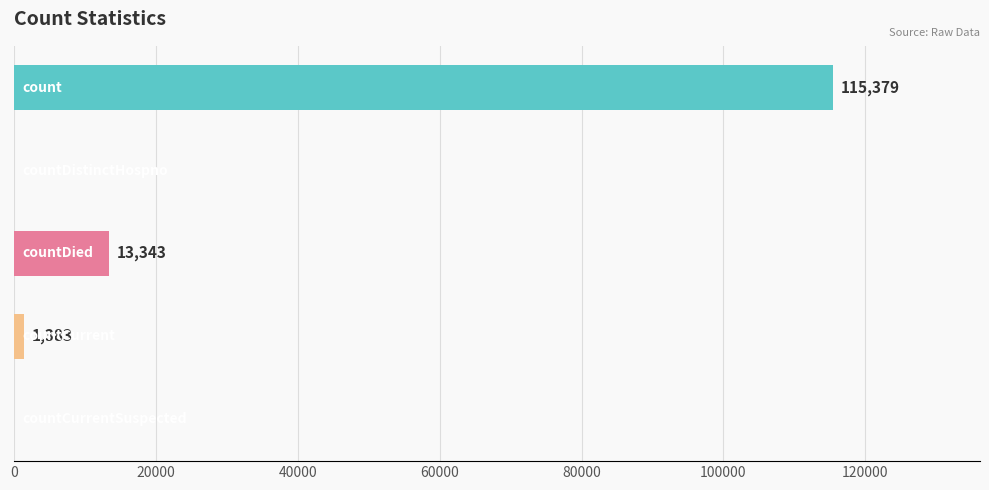

What is the sum of all values?

130105